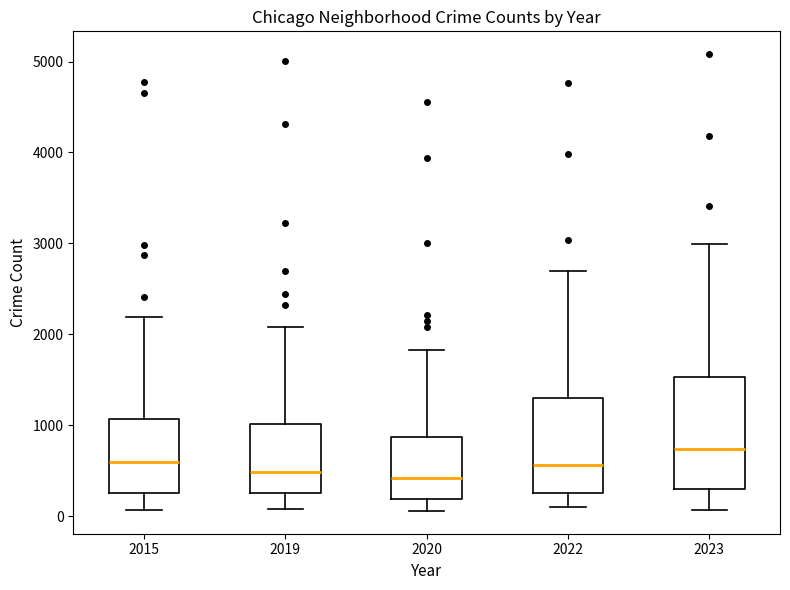

Where is the lower edge of the box at x = 2015 on the y-axis? The values are not printed on the chart, so give them approximately, as read against the axis.

300